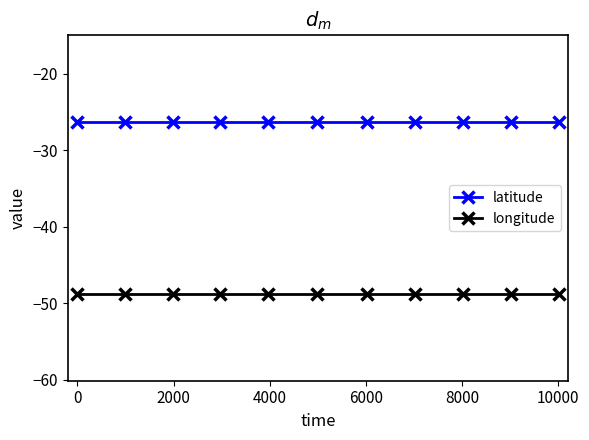

What are all the series names shown in the legend?

latitude, longitude